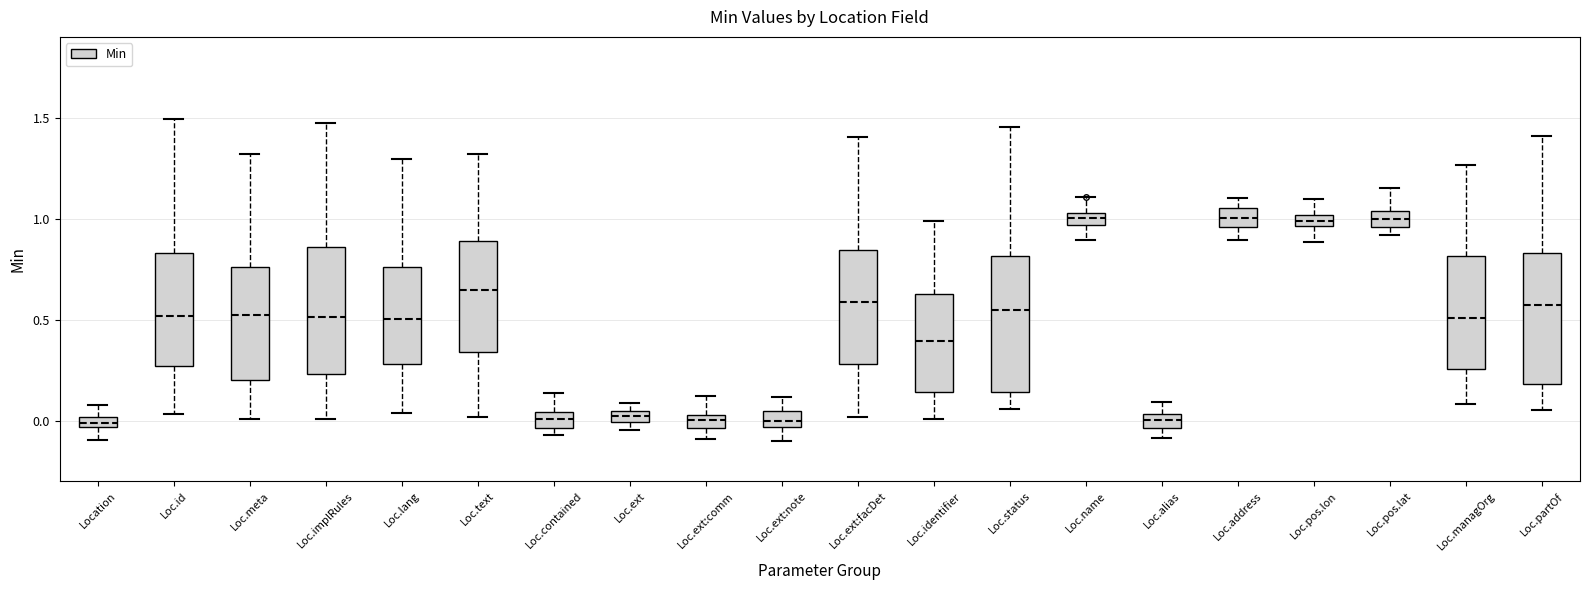

Where does the median line of the box for Loc.contained sit on the y-axis? The values are not printed on the chart, so give them approximately, as read against the axis.

0.00